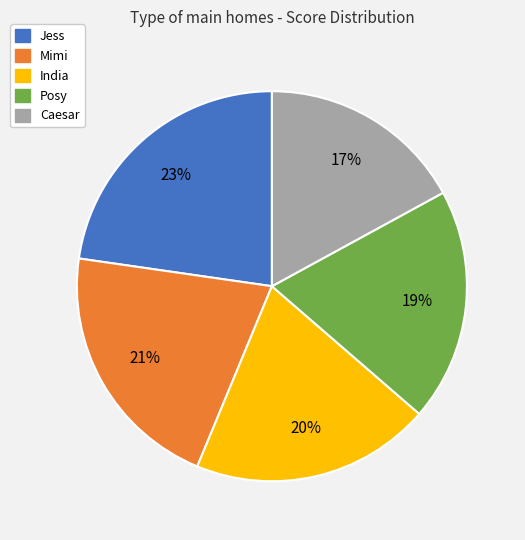

Rank the categories by value from lowest to highest.

Caesar, Posy, India, Mimi, Jess